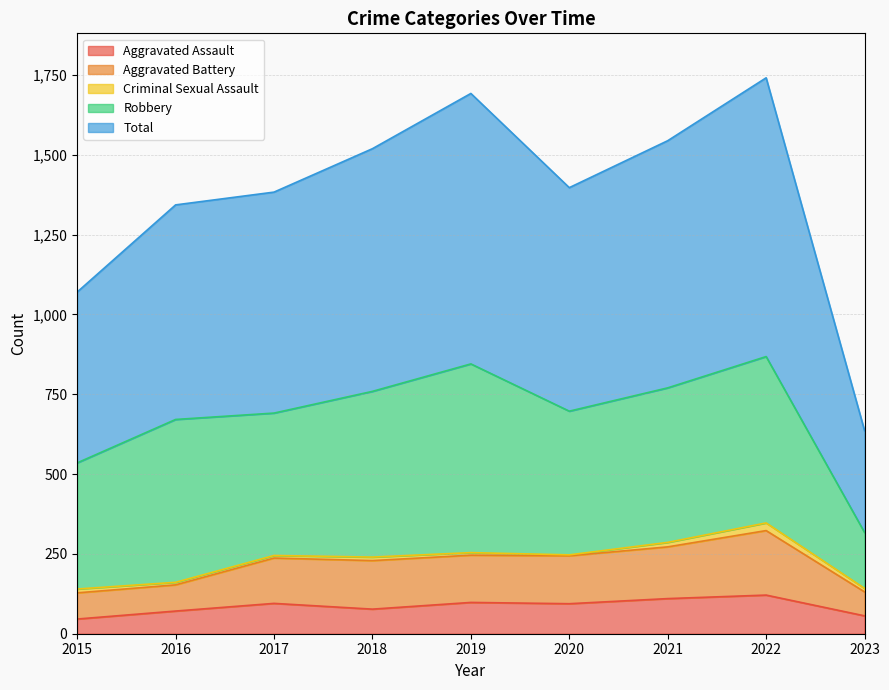

At which label is Total closest to 1188?

2015